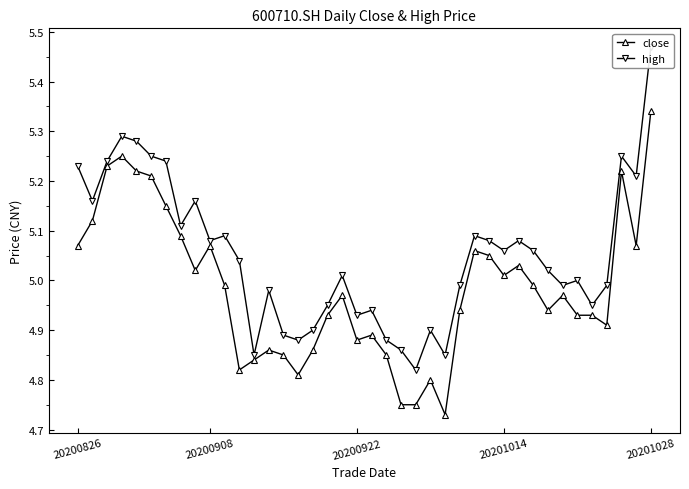

What are all the series names shown in the legend?

close, high